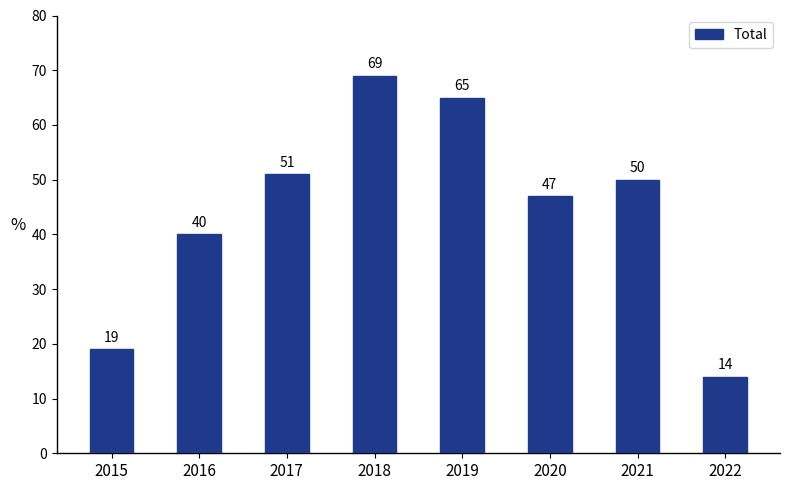

What is the difference between the second highest and second lowest values?

46